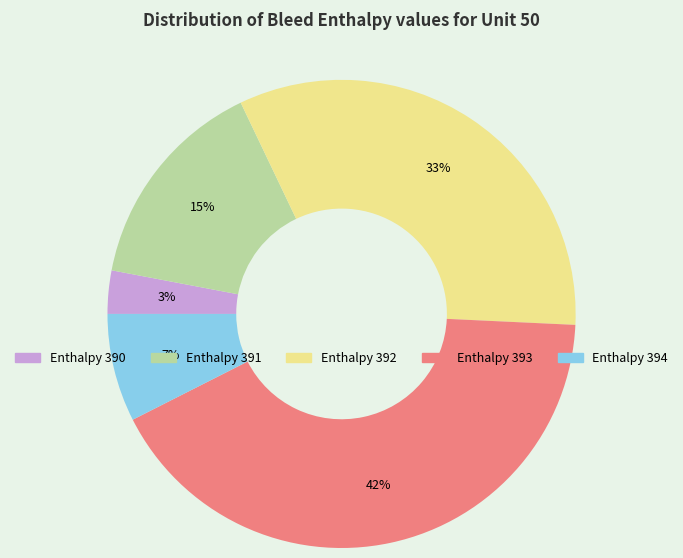

Does any single category account for the majority?

No